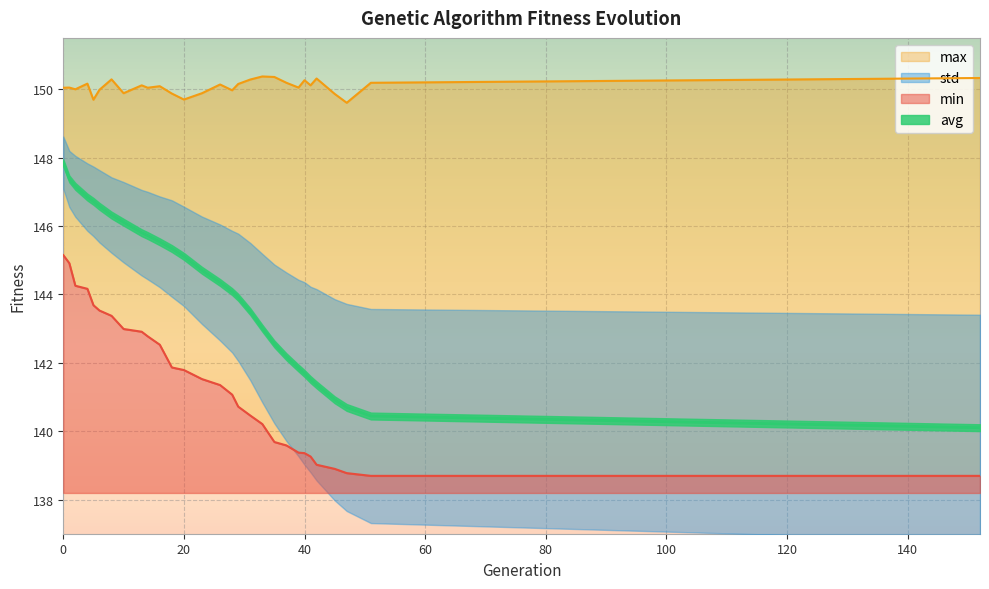

At 13, list the series in order from largest to smallest.

max, avg, min